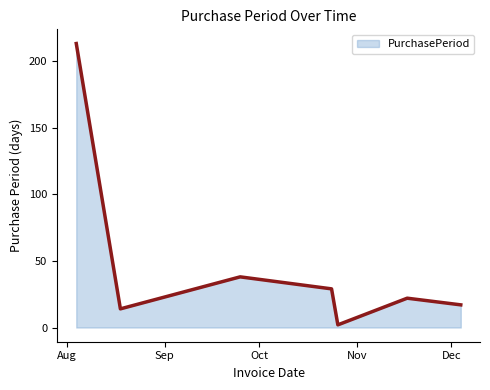

True or false: the data has more than 1 interior local peaks.

True